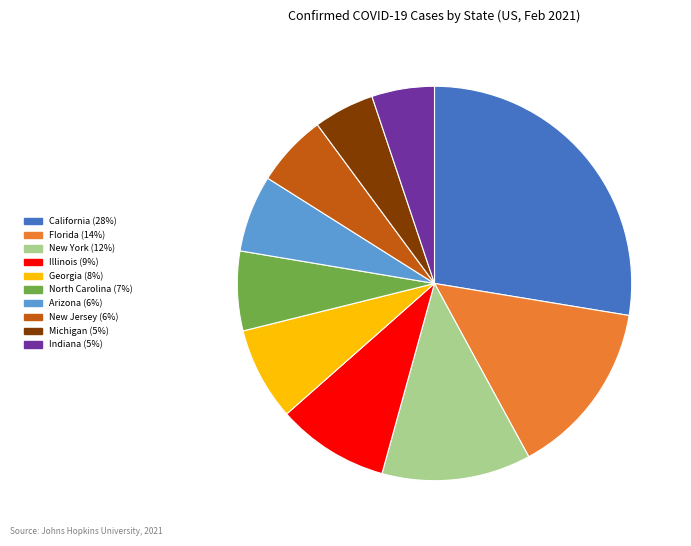

How many slices are in this pie chart?

10